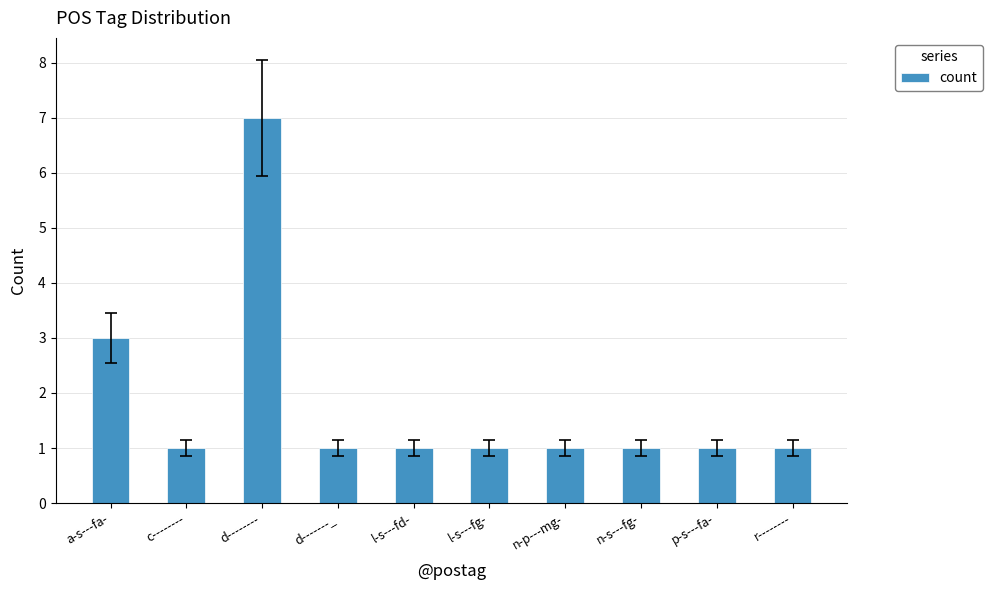

The value at n-p---mg- is 0. True or false?

False